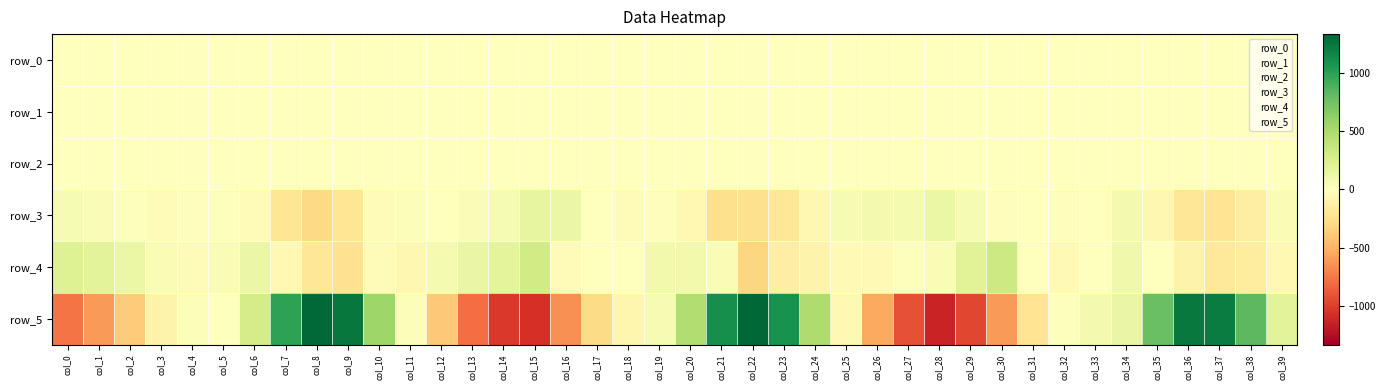

Reading left to right, list all the values displayed in this chart.

row_0: -0.1	-0.3	-0.4	-0.3	-0.2	-0.2	-0.6	-0.6	-0.2	0.3	0.5	0.5	0.5	0.3	0.2	-0.2	-0.5	-0.5	-0.3	-0.3	-0.7	-0.6	-0.1	0.3	0.5	0.5	0.4	0.3	0.0	-0.2	-0.3	-0.4	-0.3	-0.2	-0.4	-0.5	-0.2	0.1	0.4	0.6
row_1: -0.2	-0.2	-0.2	-0.1	-0.1	-0.1	-0.2	-0.3	-0.4	-0.4	-0.2	-0.0	-0.0	-0.2	-0.3	-0.4	-0.3	-0.2	-0.1	-0.2	-0.3	-0.4	-0.5	-0.3	-0.2	-0.0	-0.1	-0.2	-0.3	-0.3	-0.3	-0.2	-0.2	-0.2	-0.2	-0.3	-0.4	-0.4	-0.3	-0.2
row_2: 0.9	1.0	1.0	1.0	1.0	1.0	0.9	0.9	0.9	1.1	1.1	1.0	1.0	1.0	1.0	1.0	0.9	0.9	0.9	1.0	0.9	0.9	0.9	1.0	1.1	1.1	1.0	1.0	1.0	0.9	1.0	1.0	1.0	1.0	1.0	0.9	0.9	0.9	1.1	1.1
row_3: 54.2	36.1	18.4	-21.5	-18.6	10.7	-26.9	-218.2	-299.4	-209.6	-30.3	21.5	0.7	39.7	55.9	162.9	131.4	6.6	-34.0	-12.6	-55.1	-252.4	-257.5	-203.6	-65.5	53.3	75.9	69.6	127.4	53.1	-20.2	6.8	-19.4	-9.8	78.8	-63.8	-205.7	-223.3	-135.9	49.9
row_4: 223.6	194.9	126.3	49.5	-41.3	48.6	132.0	-57.3	-206.0	-244.0	-37.8	-71.8	64.0	139.6	185.2	307.4	-27.7	-3.9	5.6	85.3	88.7	50.2	-314.6	-145.4	-93.8	-43.8	-43.6	20.1	51.6	203.2	324.5	0.5	-46.3	3.2	98.3	-9.6	-99.7	-183.5	-164.8	-53.8
row_5: -765.8	-613.1	-370.8	-98.3	21.2	1.0	286.6	991.4	1309.8	1244.6	551.1	30.8	-388.2	-800.0	-1018.8	-1060.5	-653.7	-288.3	-82.7	58.2	470.7	1106.9	1330.6	1082.2	483.5	-58.6	-543.9	-916.1	-1127.0	-957.3	-612.5	-226.0	11.0	73.5	137.5	773.3	1228.9	1210.1	821.7	196.8